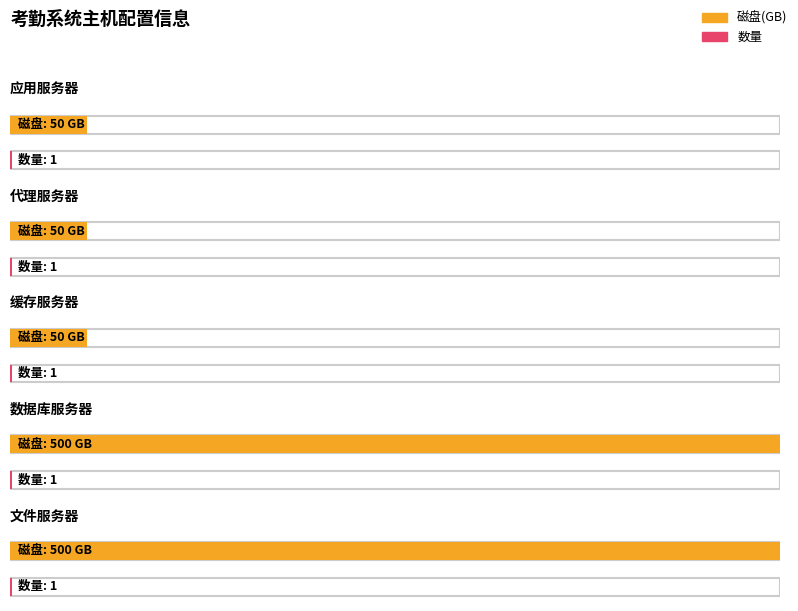

Reading left to right, what are all the values shown in this chart?

磁盘: 应用服务器=50	代理服务器=50	缓存服务器=50	数据库服务器=500	文件服务器=500
数量: 应用服务器=1	代理服务器=1	缓存服务器=1	数据库服务器=1	文件服务器=1